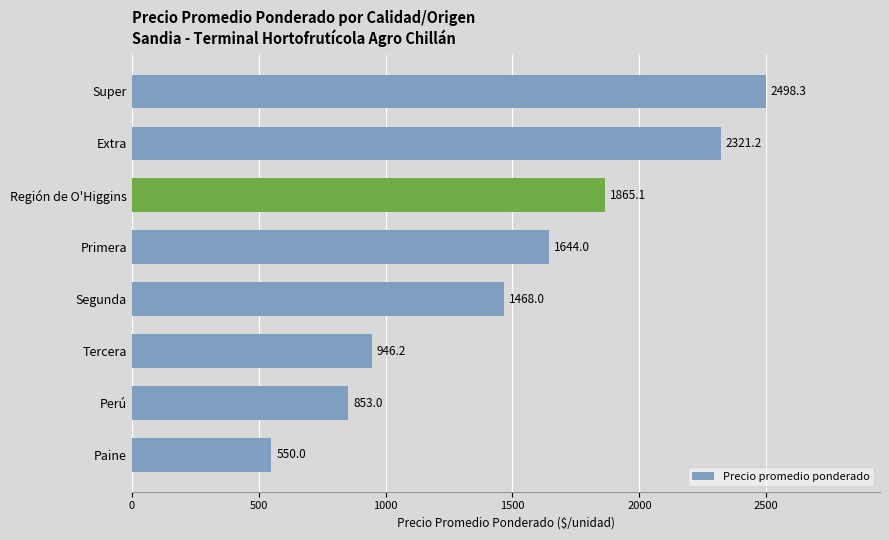

What is the ratio of the value at Tercera to the value at Región de O'Higgins?

0.5